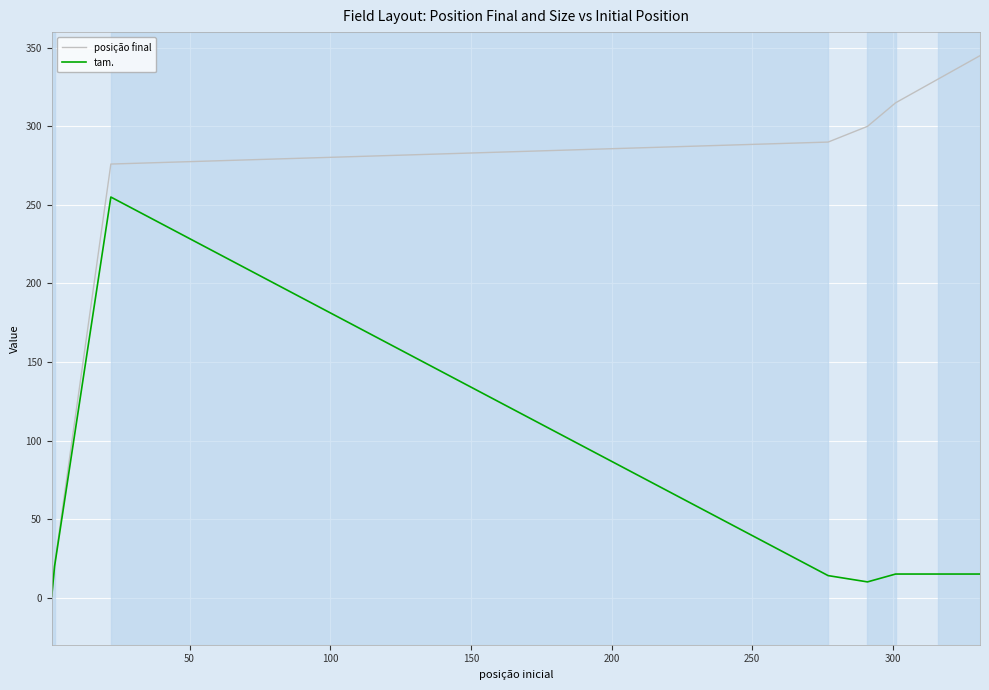

What is the maximum value for tam.?

255